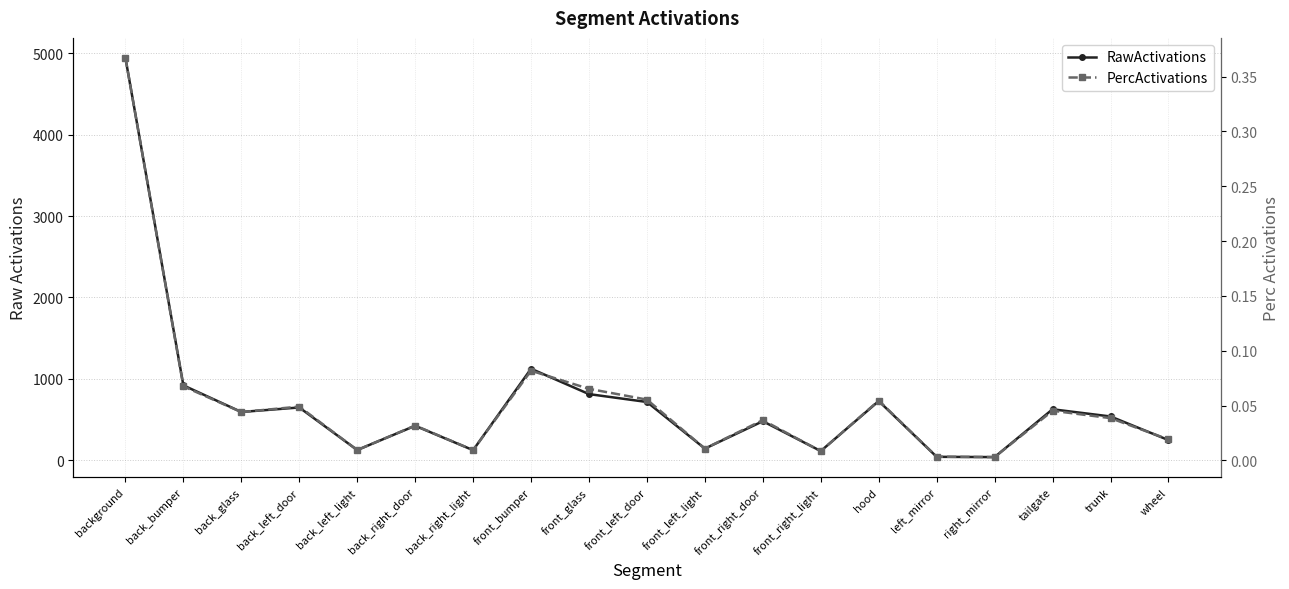

At which label is RawActivations closest to 2490?

front_bumper